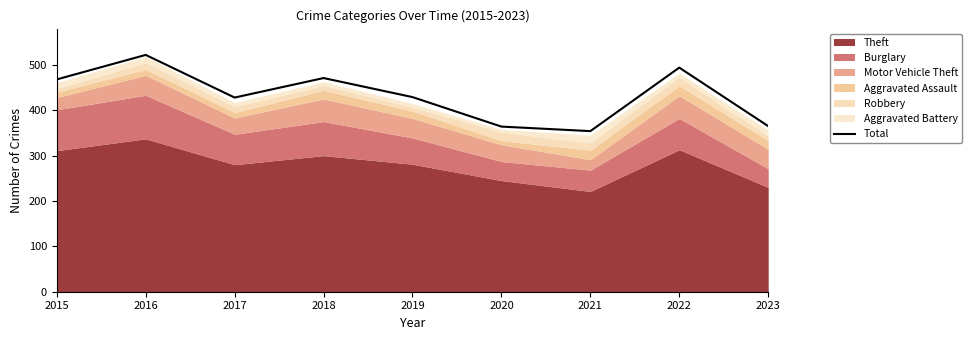

The chart shows a value of 96 at 2021. True or false?

False